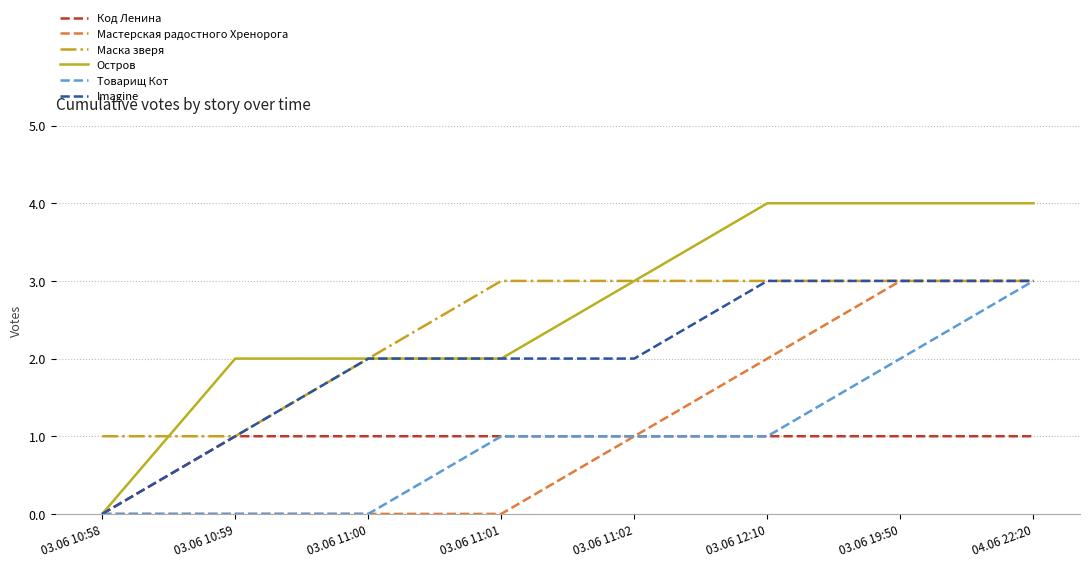

Where is Код Ленина nearest to the value 0?

03.06 10:58